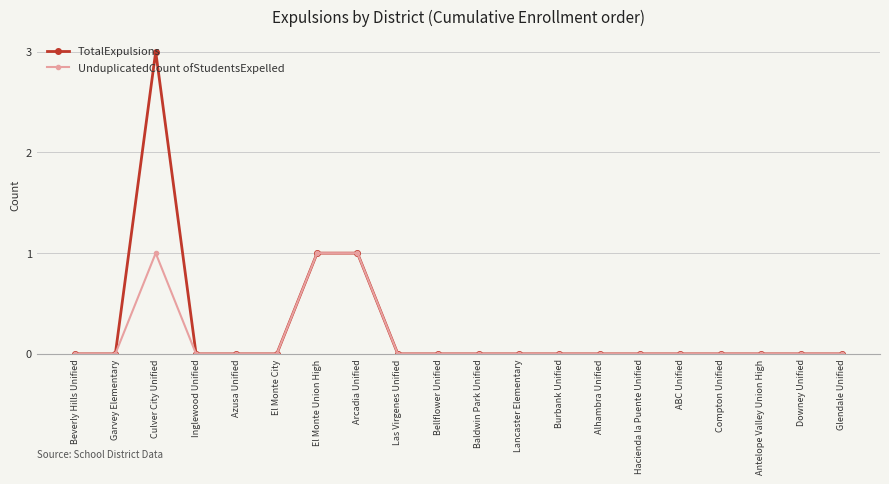

Which series has the widest spread of values?

TotalExpulsions